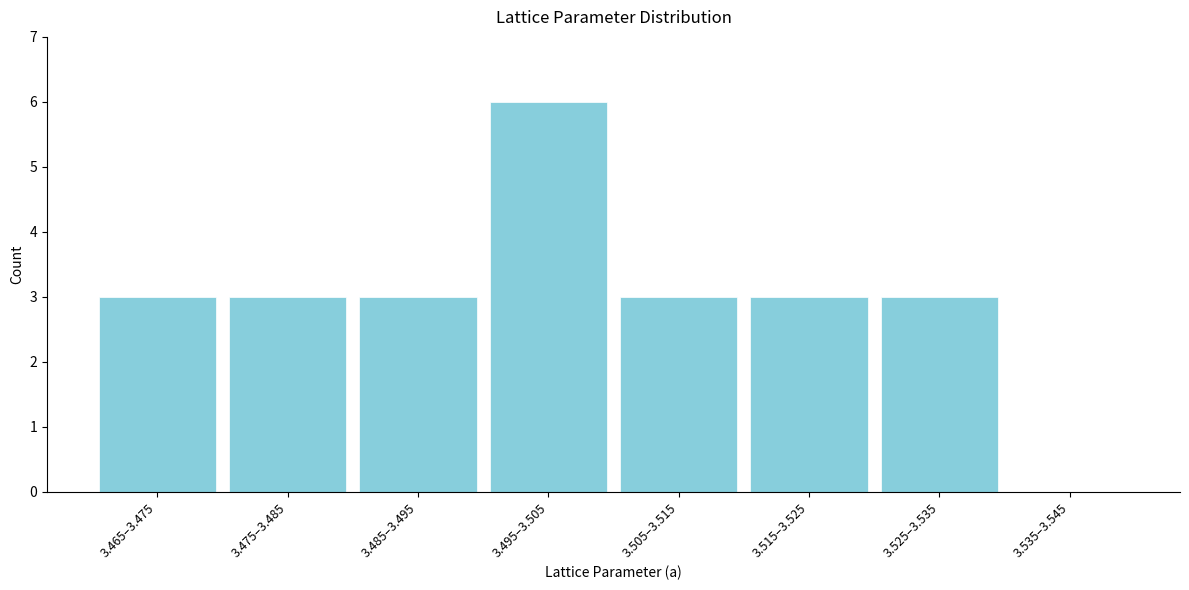

Reading left to right, what are all the values shown in this chart?

3.465–3.475=3	3.475–3.485=3	3.485–3.495=3	3.495–3.505=6	3.505–3.515=3	3.515–3.525=3	3.525–3.535=3	3.535–3.545=0